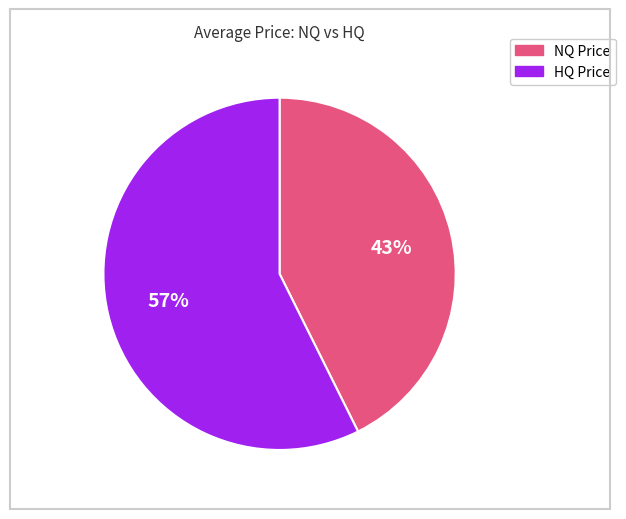

Does any single category account for the majority?

Yes